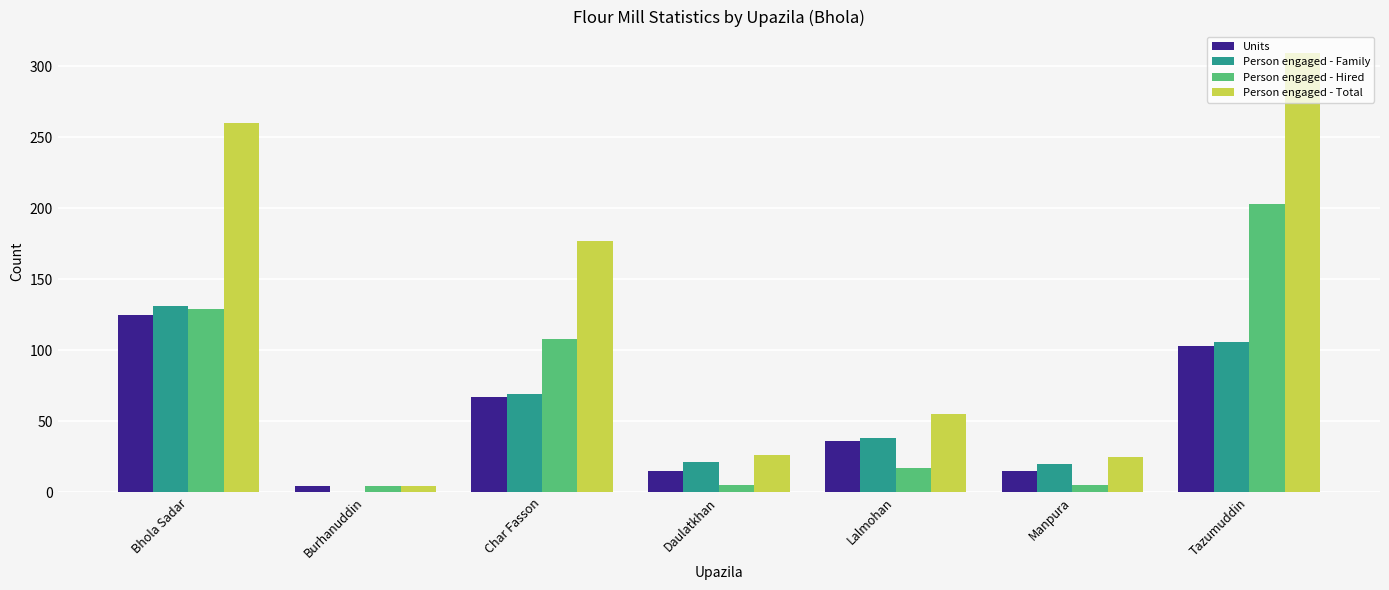

True or false: Person engaged - Family has a value of 23 at Char Fasson.

False